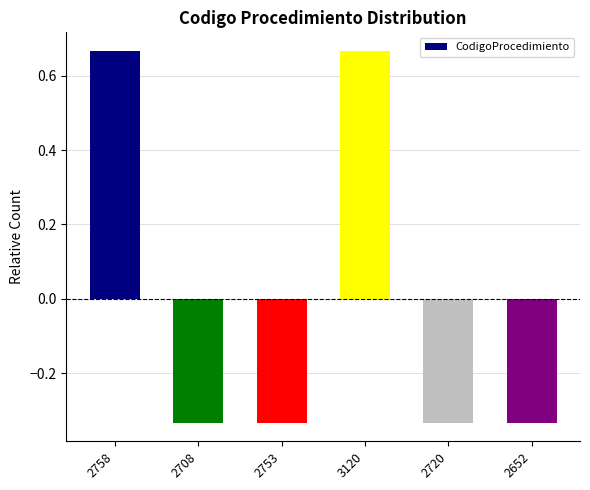

Where does the data first go above 0?

2758